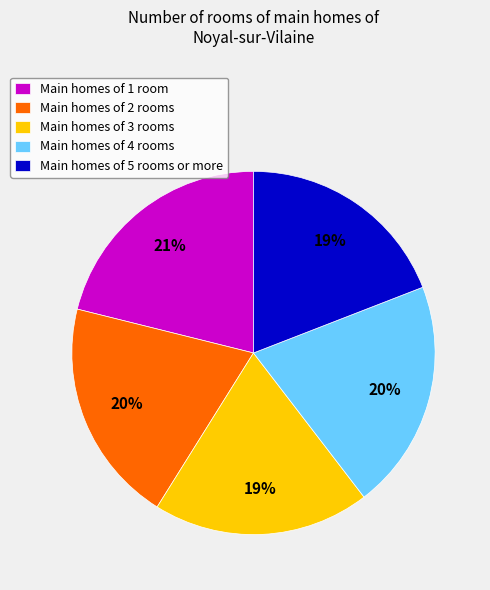

Do Main homes of 3 rooms and Main homes of 2 rooms together represent more than half of the pie?

No